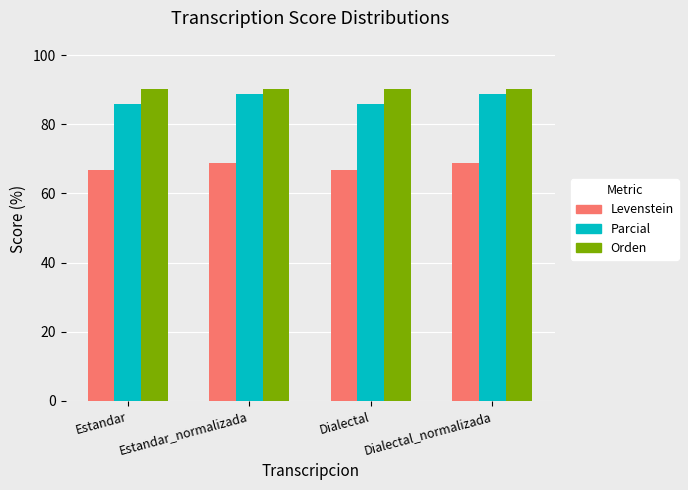

What position from the right is Dialectal_normalizada?

1